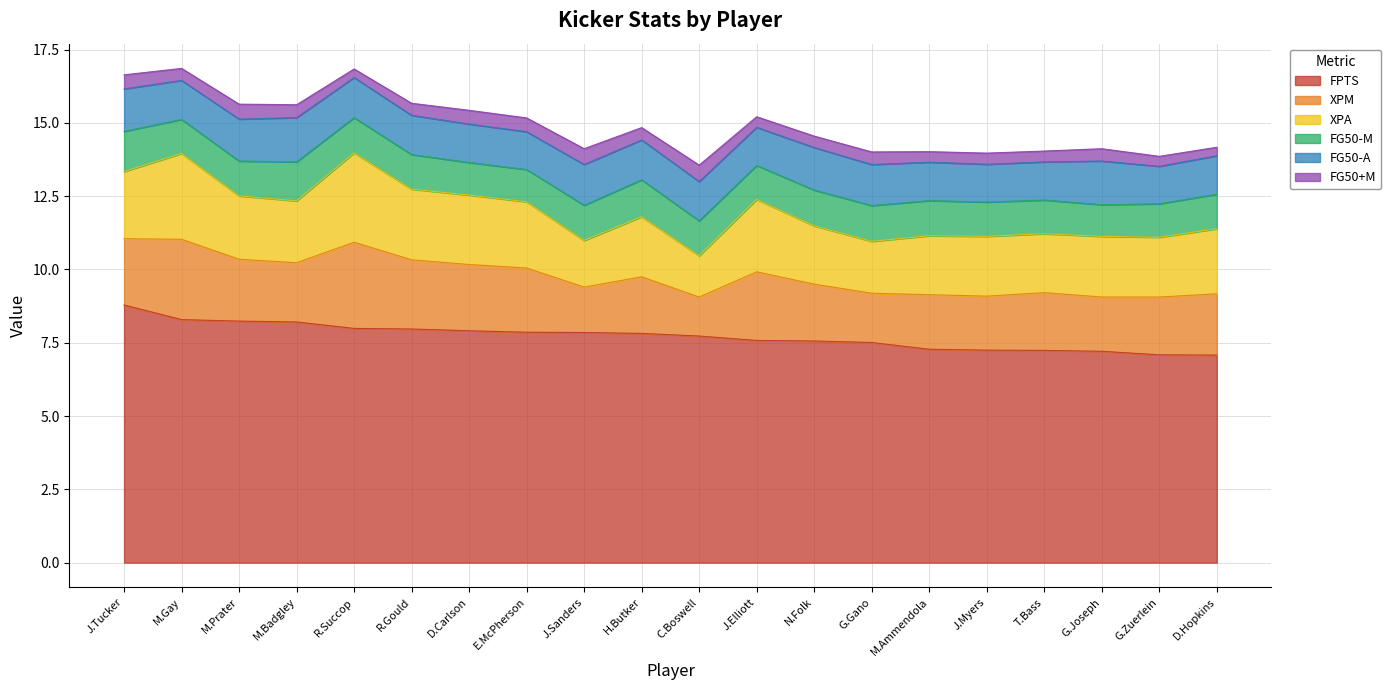

How many interior local valleys does the FG50+M series have?

6